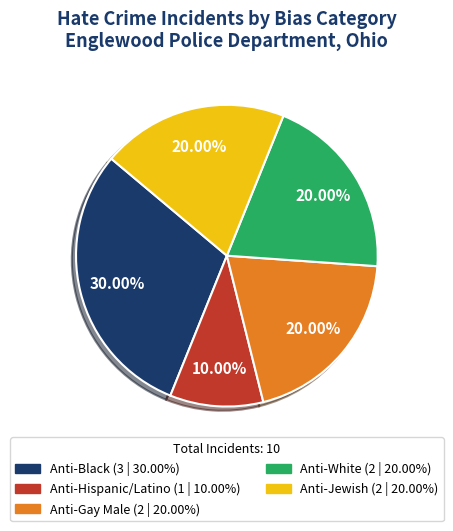

Is there any slice that represents more than half of the pie?

No